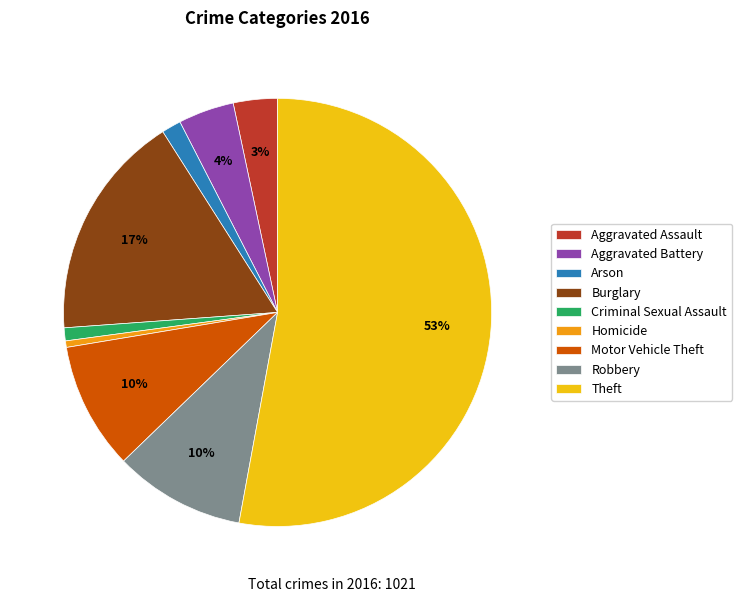

How many segments does this pie chart have?

9